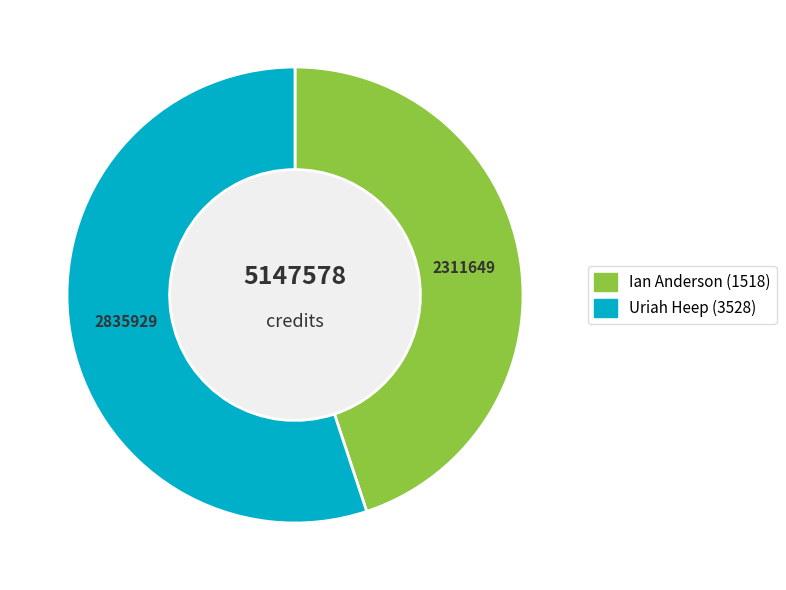

Rank the categories by value from highest to lowest.

Uriah Heep (3528), Ian Anderson (1518)